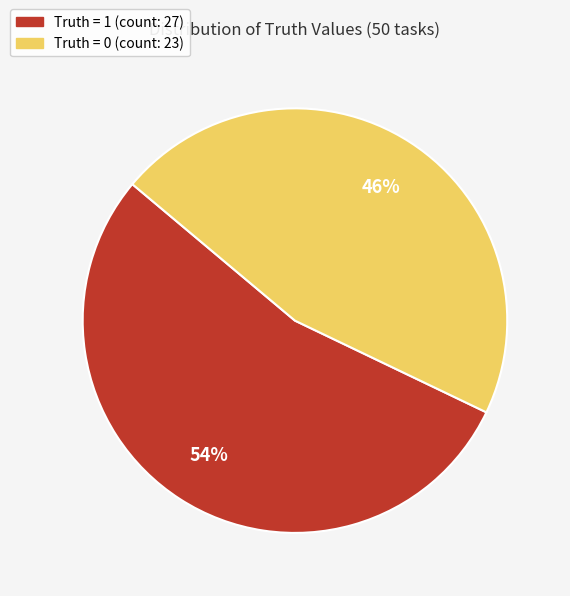

Rank the categories by value from highest to lowest.

Truth = 1 (count: 27), Truth = 0 (count: 23)